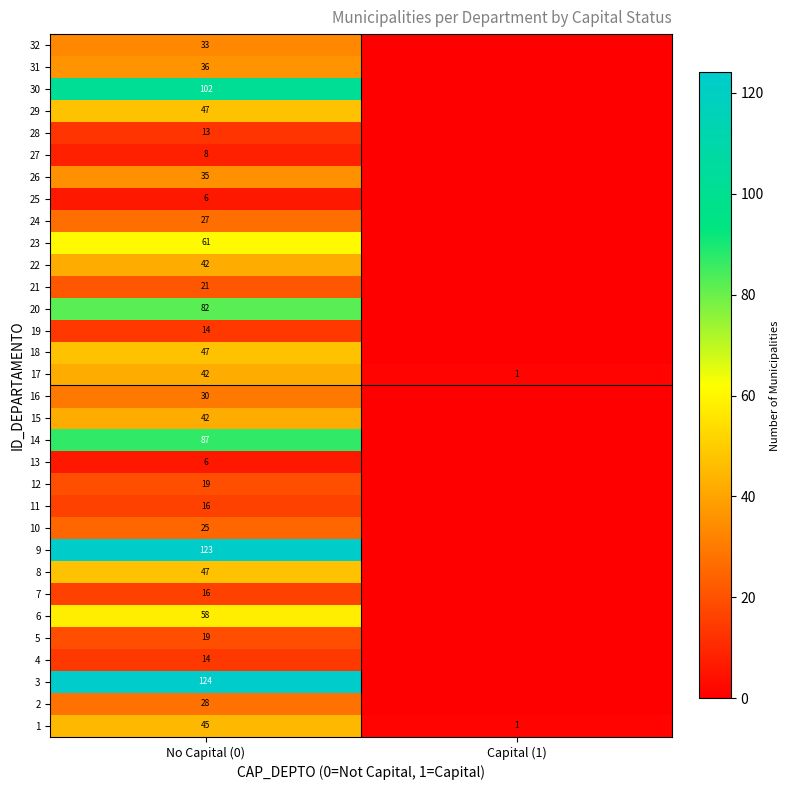

What is the total value across all series at No Capital (0)?

1315